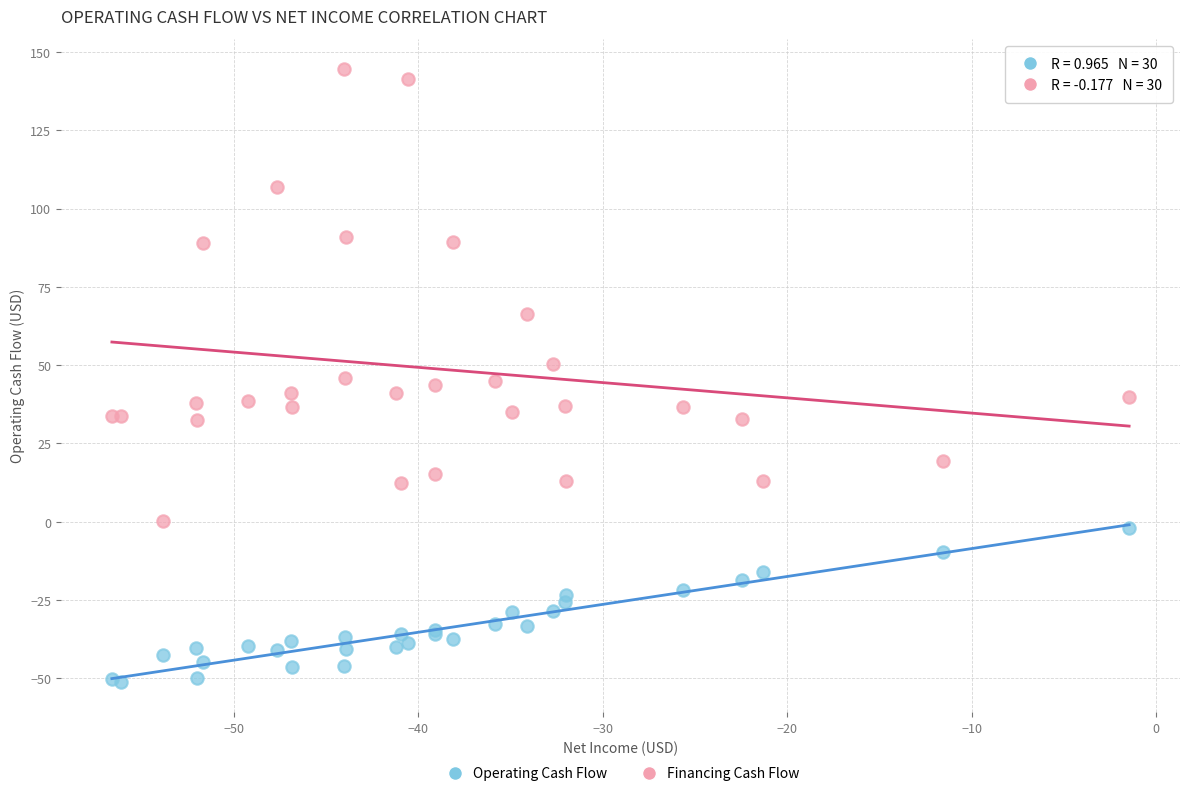

In the Financing Cash Flow series, what Y value is closest to 72?

66.2